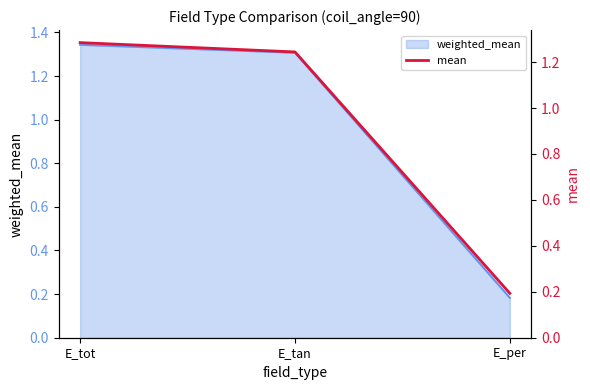

What is the label of the 3rd point from the left?

E_per